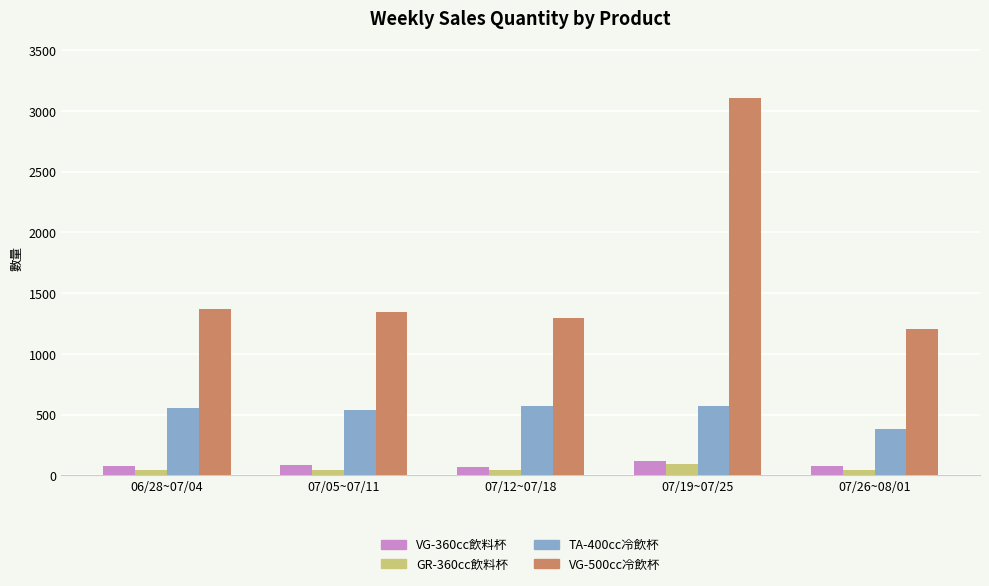

At which label does TA-400cc冷飲杯 reach its minimum?

07/26~08/01